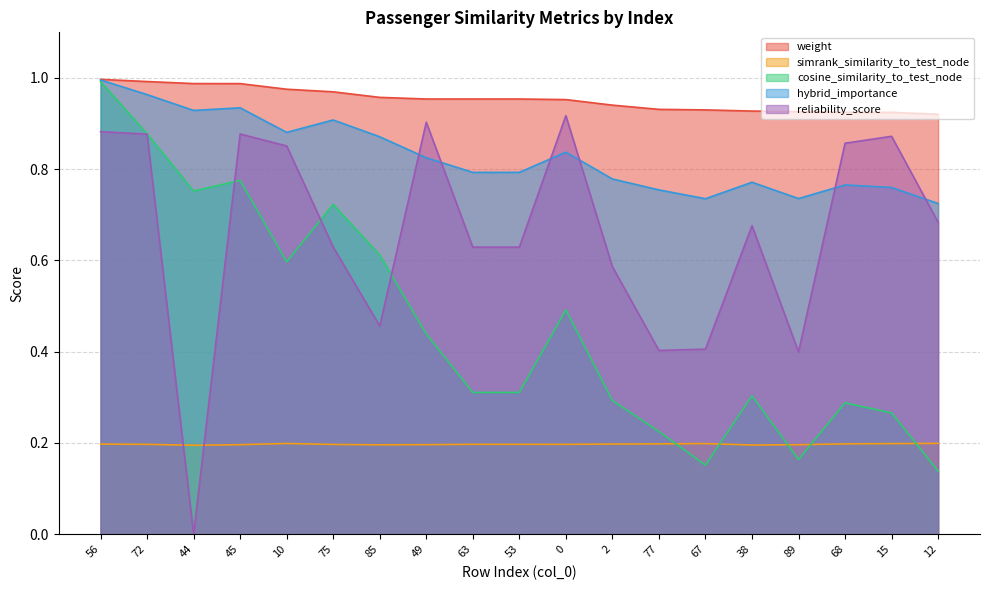

What is the maximum value shown in the chart?

1.0